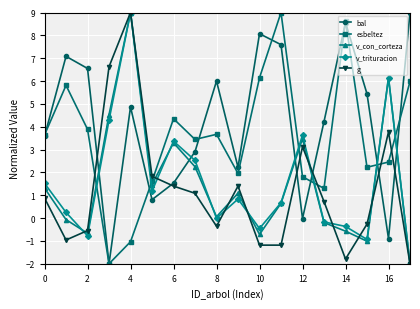

What is the value of the esbeltez point at the 10th from the left?

2.0